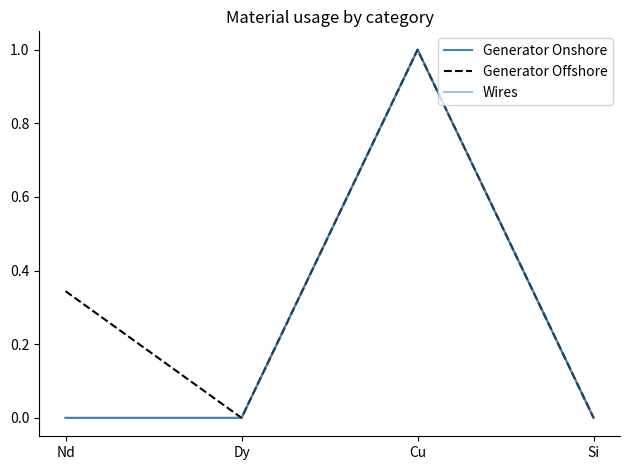

Is this an area chart (filled region under the line)?

No